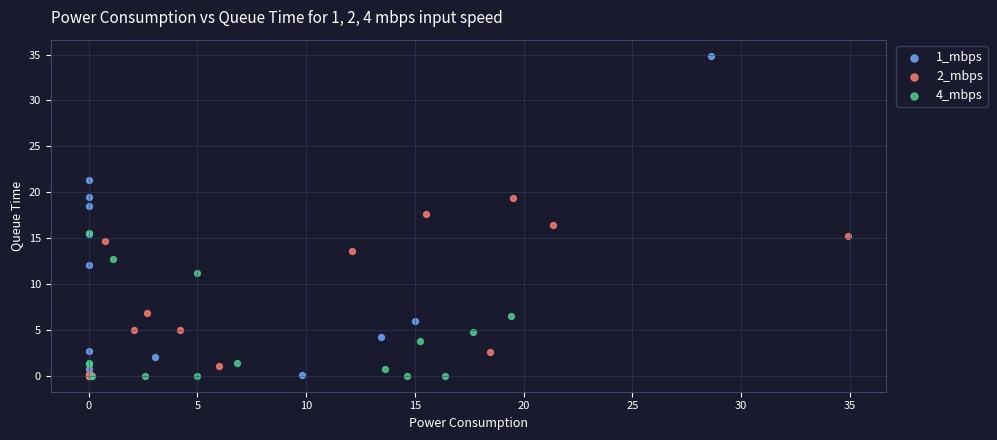

Which series reaches the maximum Y coordinate?

1_mbps